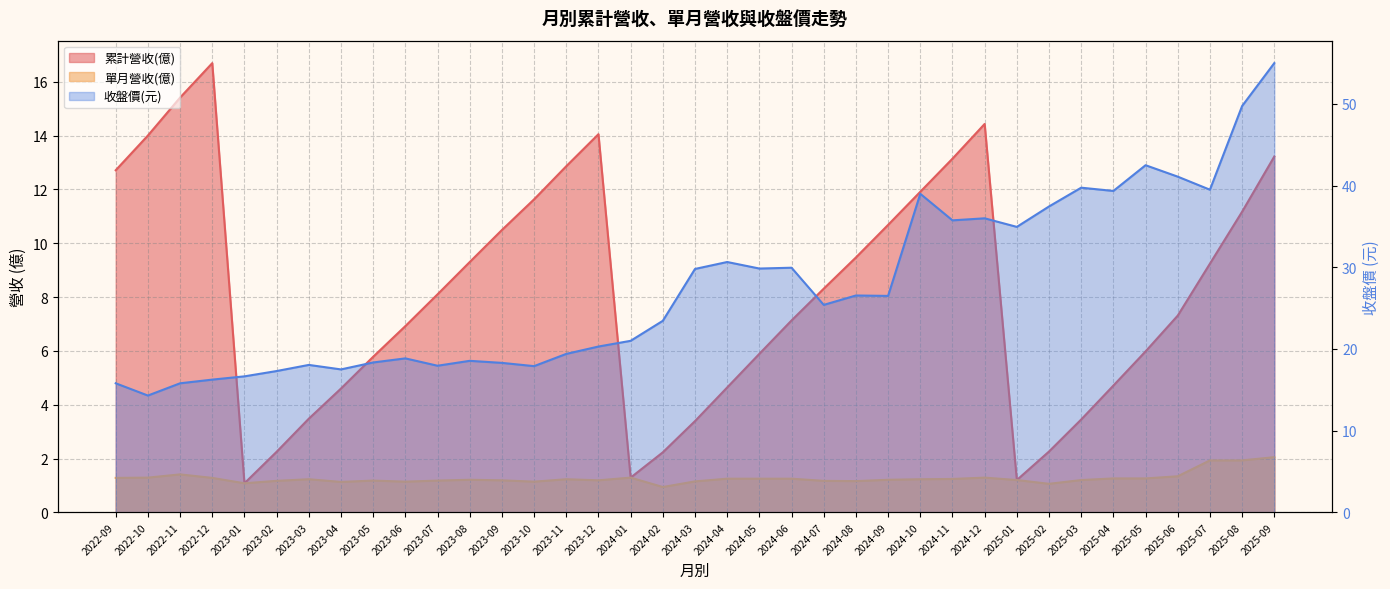

What is the label of the 29th point from the right?

2023-05